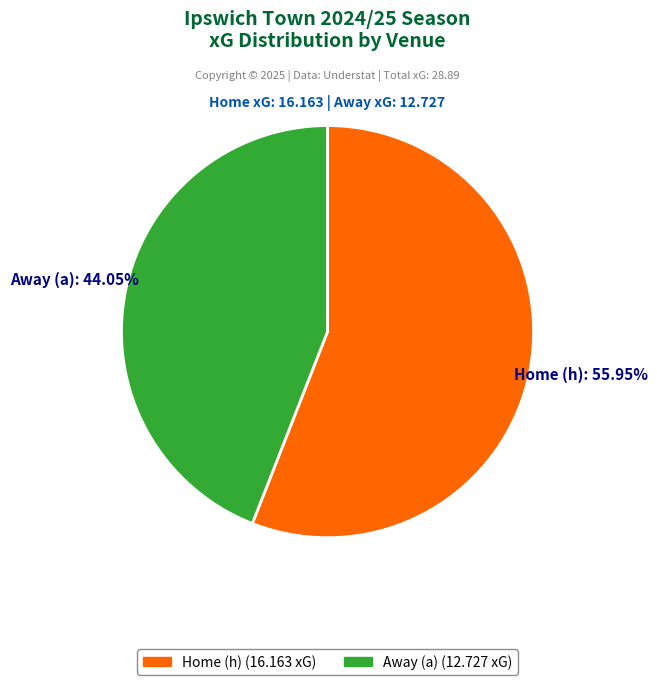

Does any single category account for the majority?

Yes